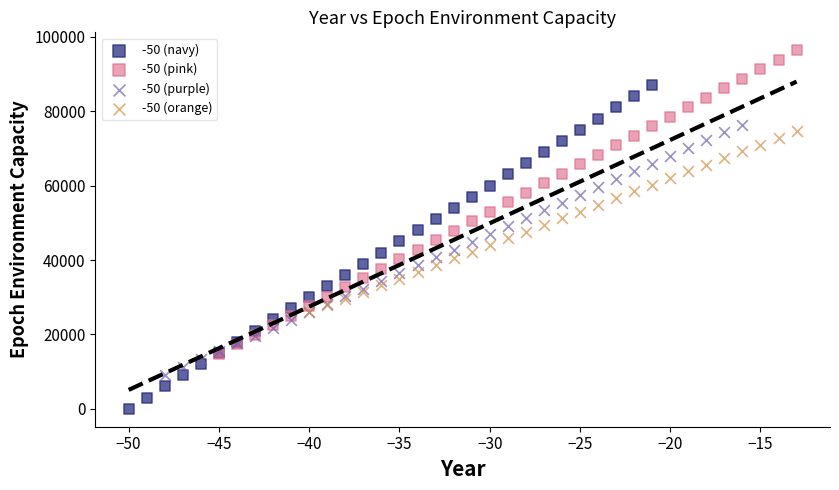

Which series has the widest spread of Y values?

-50 (navy)